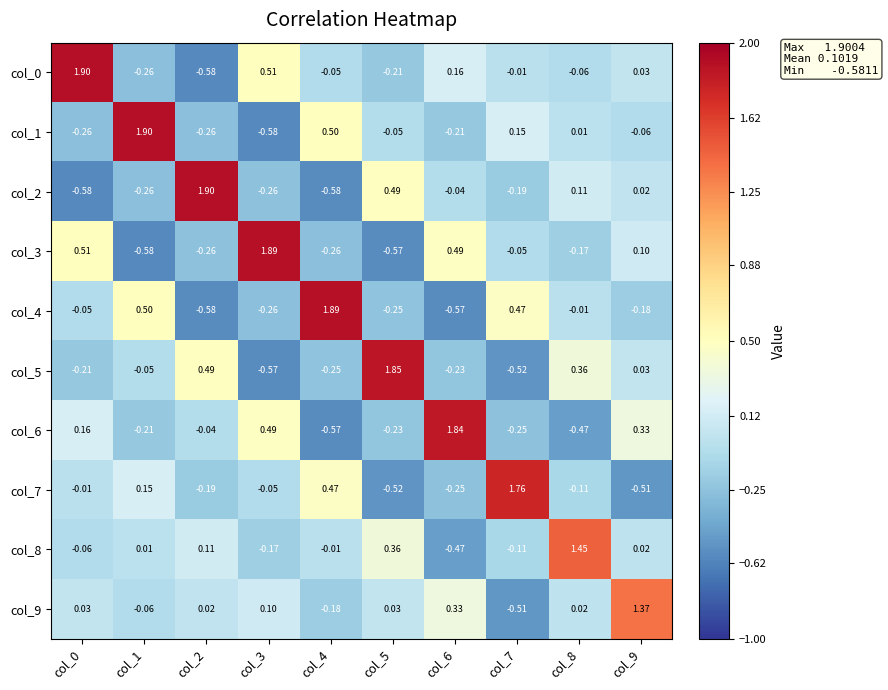

Is the value of col_0 at col_9 greater than the value of col_5 at col_0?

Yes